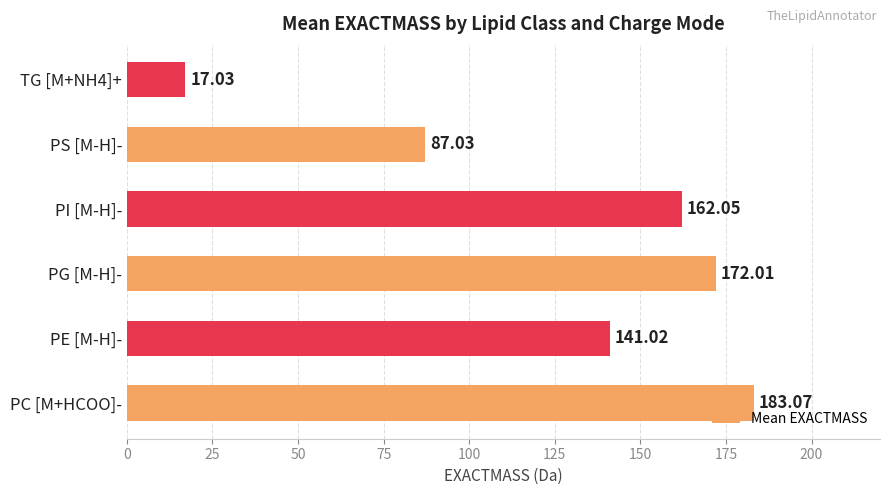

At which label is the value closest to 100?

PS [M-H]-